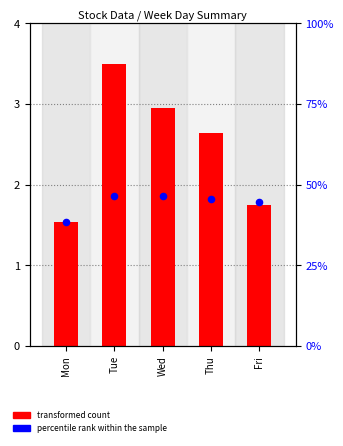

What is the total value across all series at Thu?

48.3